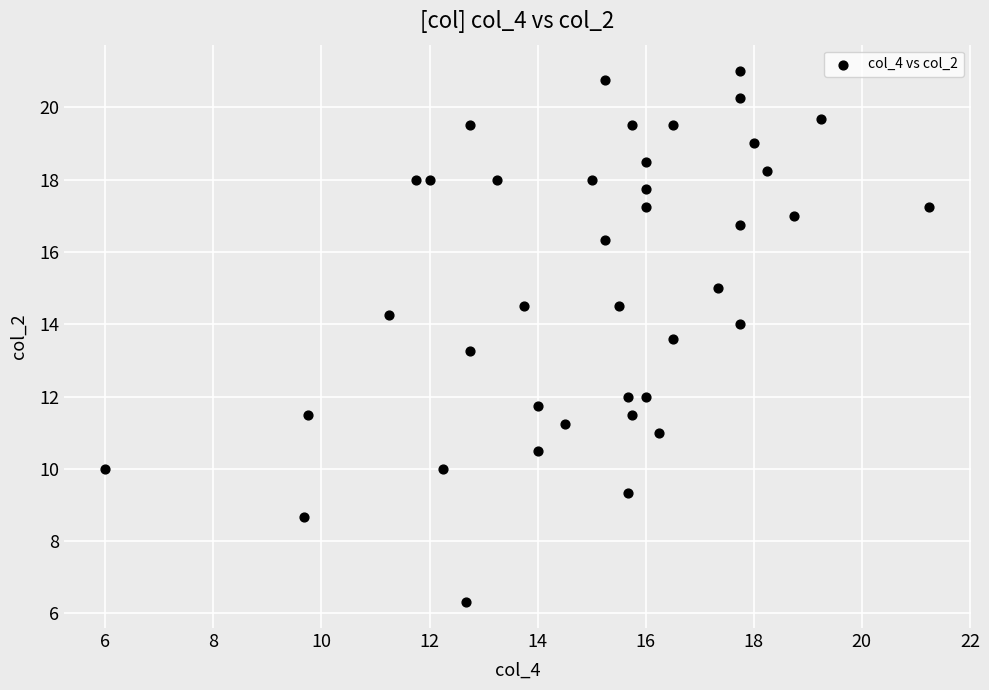

What is the range of Y values (max minus min)?

14.7